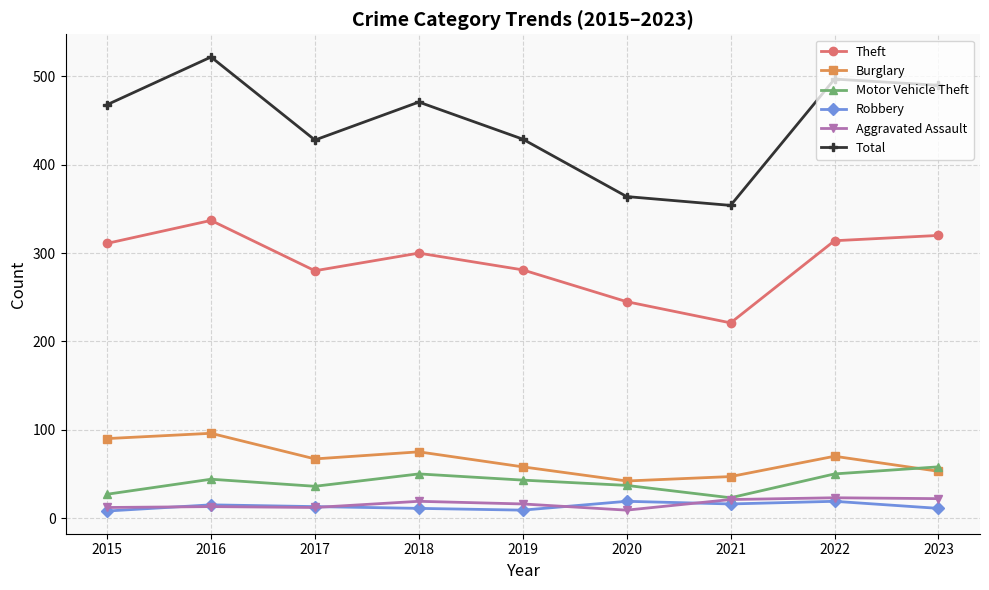

True or false: Burglary has more than 0 points higher than both neighbors.

True